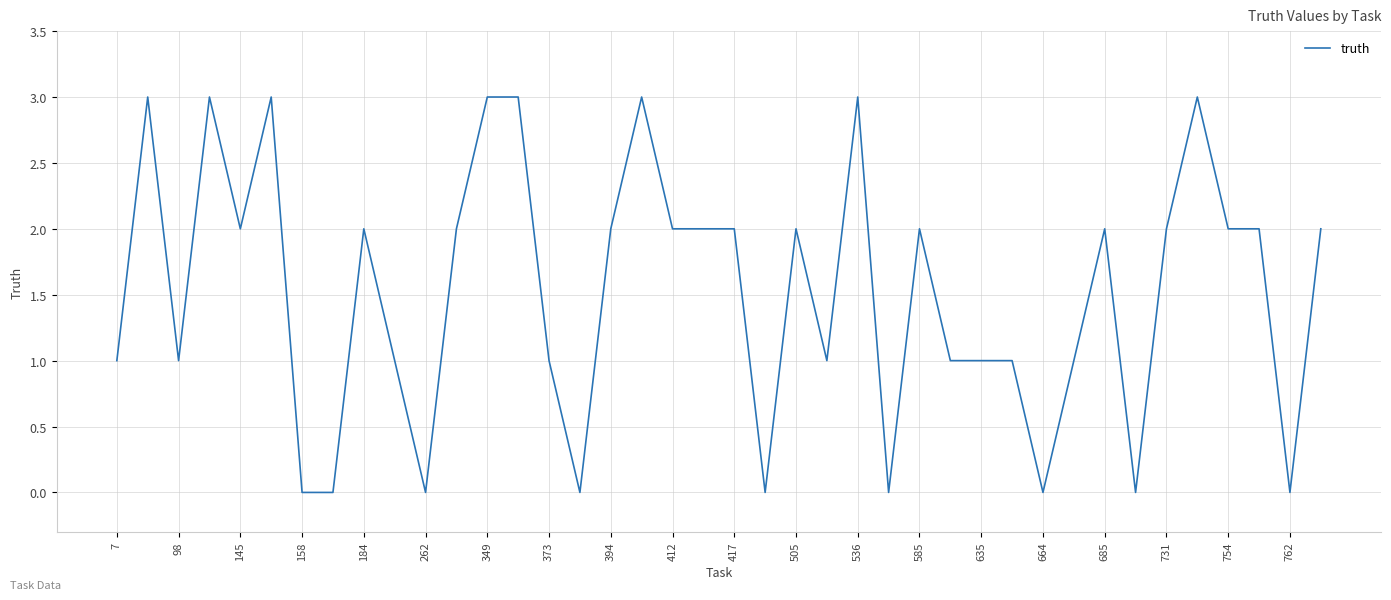

What is the greatest value displayed?

3